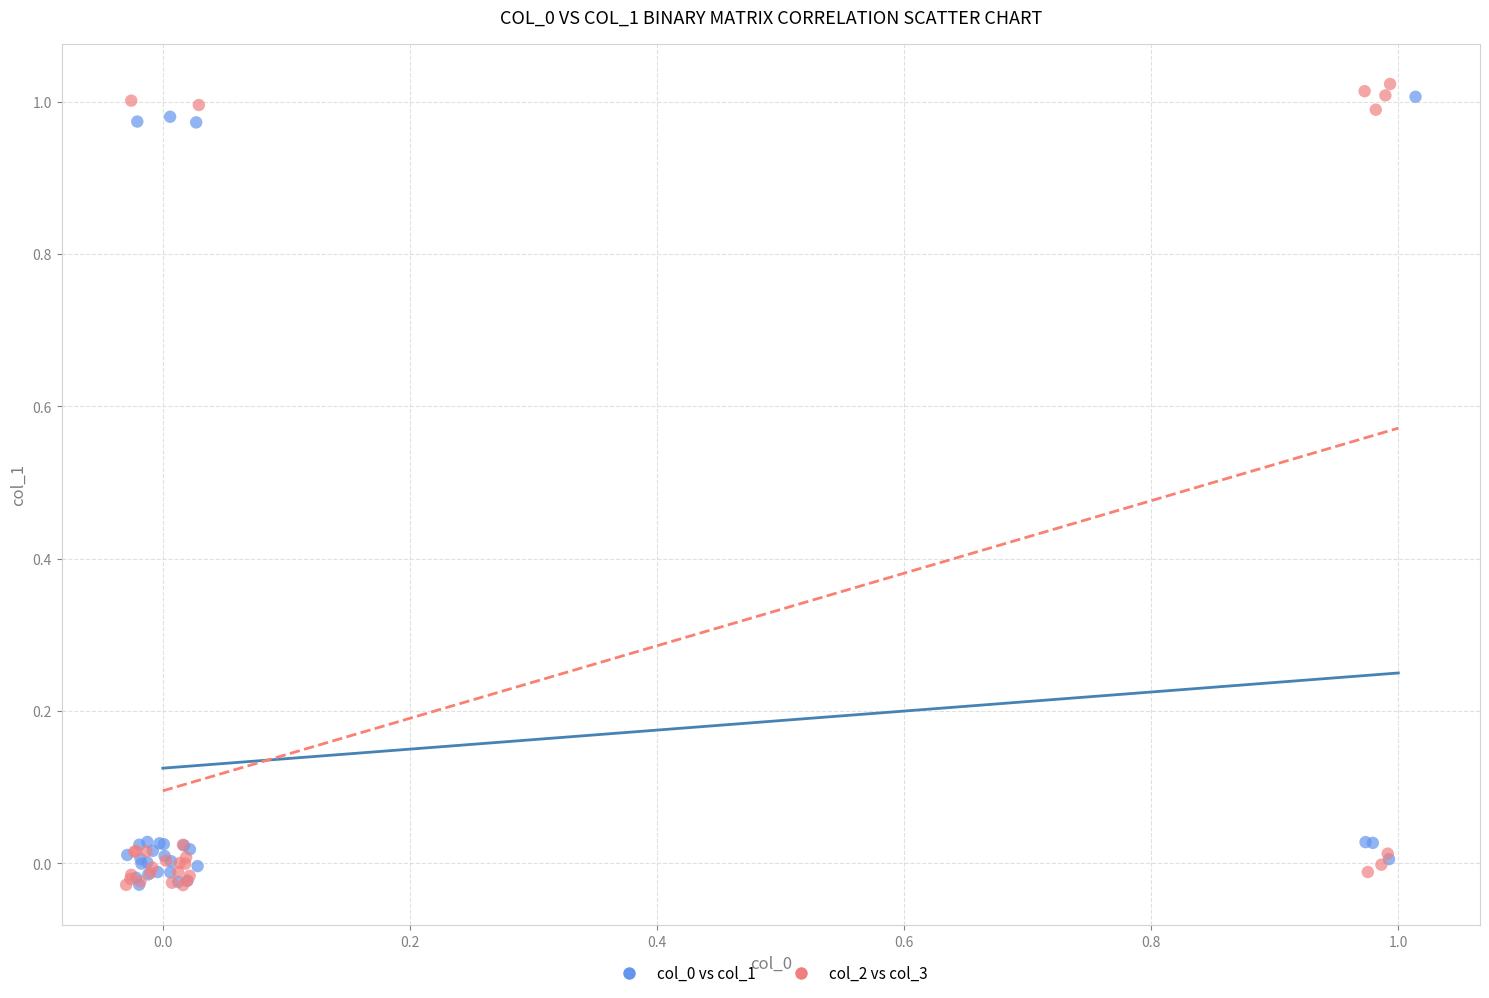

Which series has the widest spread of Y values?

col_2 vs col_3